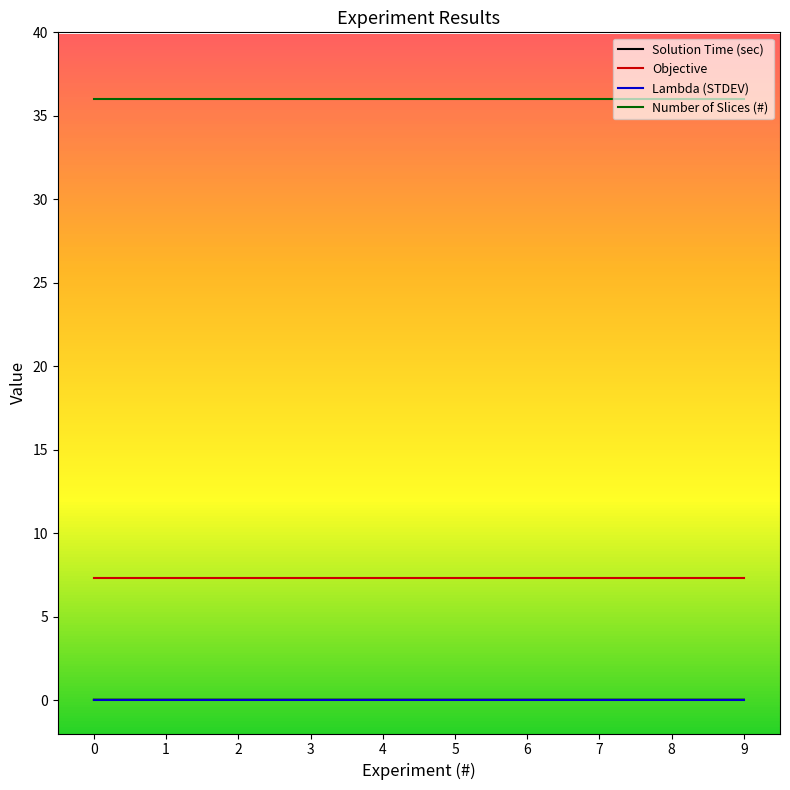

Which series has the largest range (max minus min)?

Solution Time (sec)